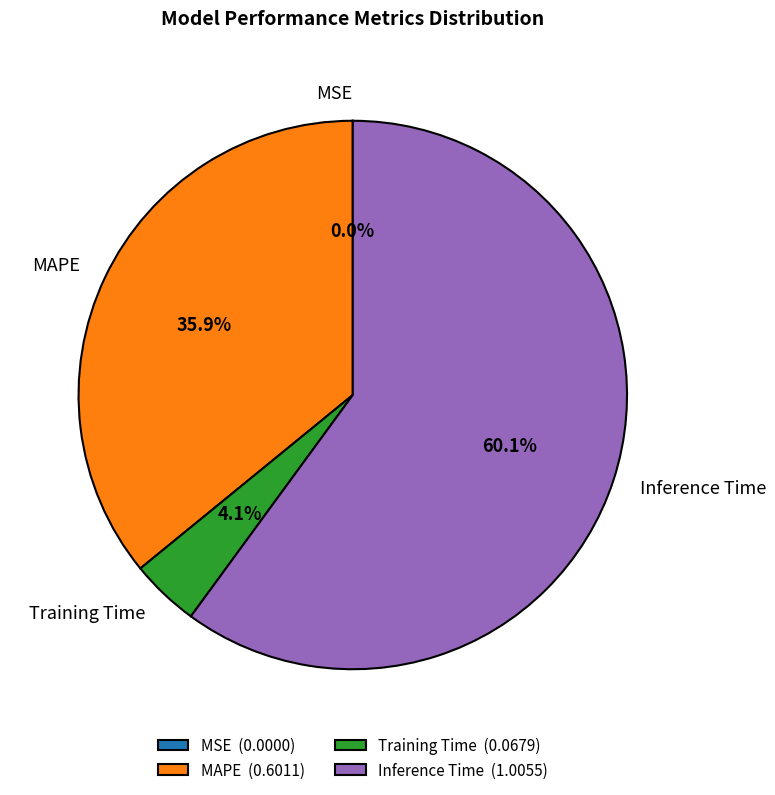

To the nearest percent, what is the difference between the Training Time and MAPE slice percentages?

32%